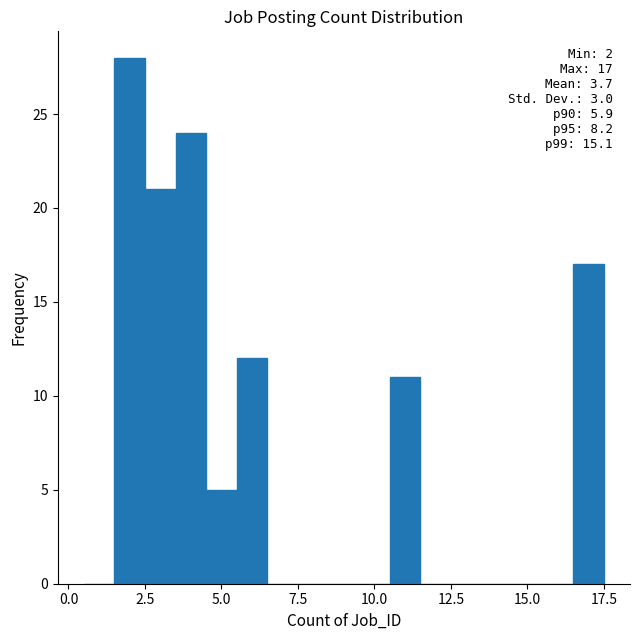

Read against the x-axis, roughly where is the centre of the tallest bar?

2.0